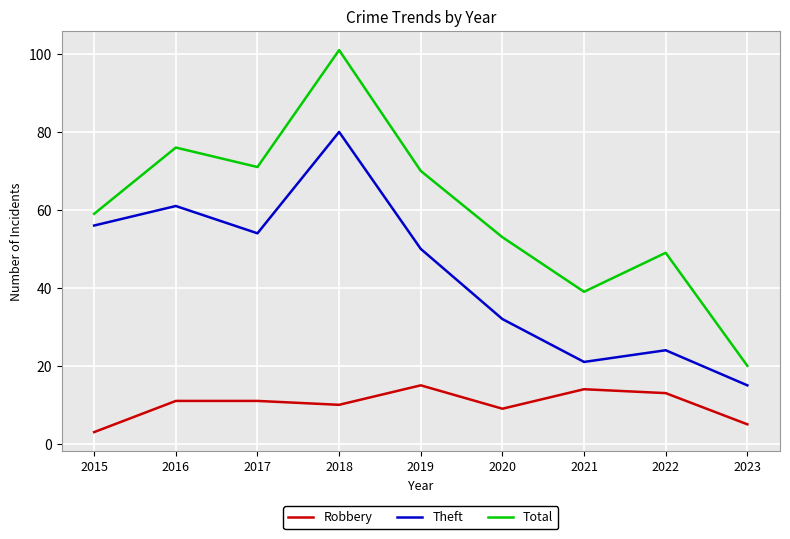

Which series has the largest total across all categories?

Total